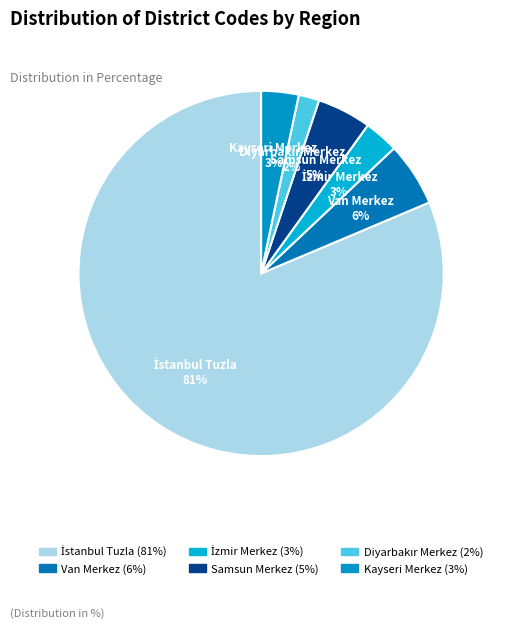

To the nearest percent, what is the average slice percentage?

17%